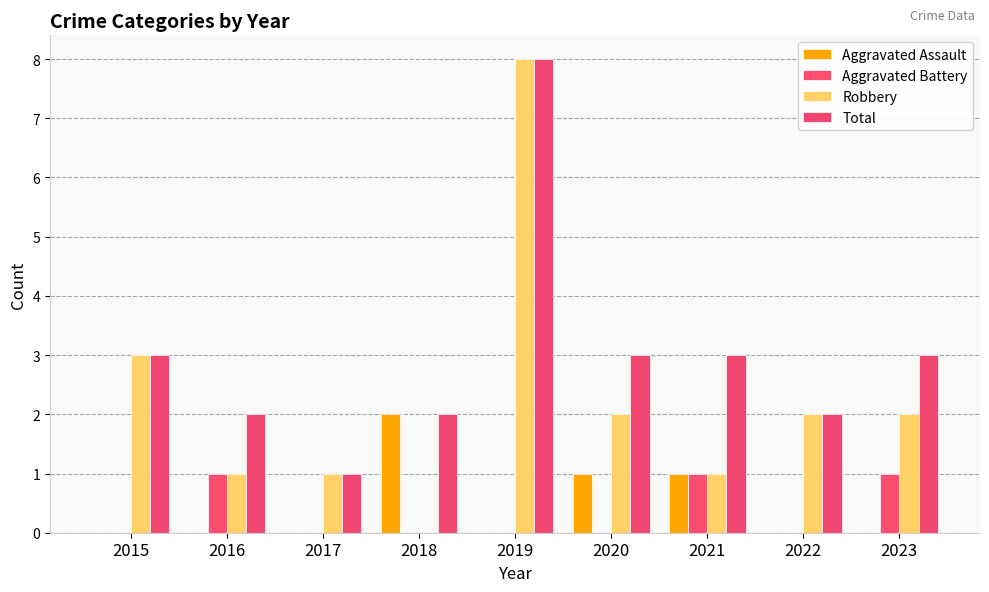

What is the sum of the Robbery values at 2019 and 2022?

10